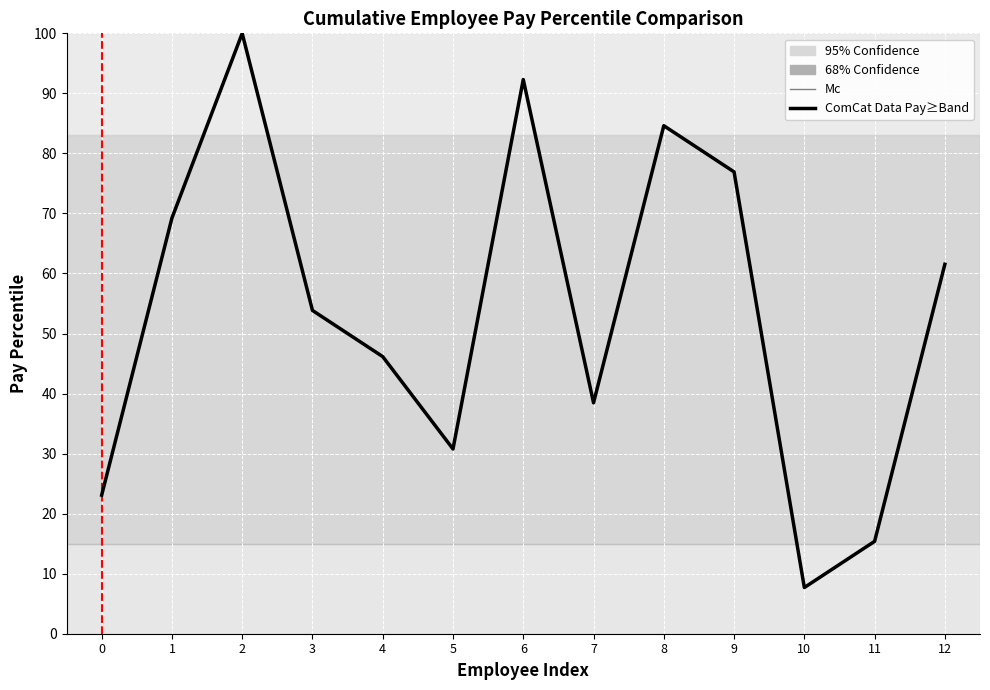

What is the greatest value displayed?

100.0